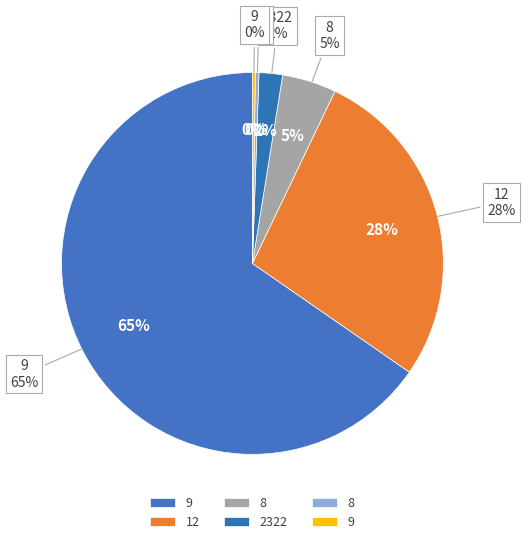

Which slice represents more than half of the pie?

9